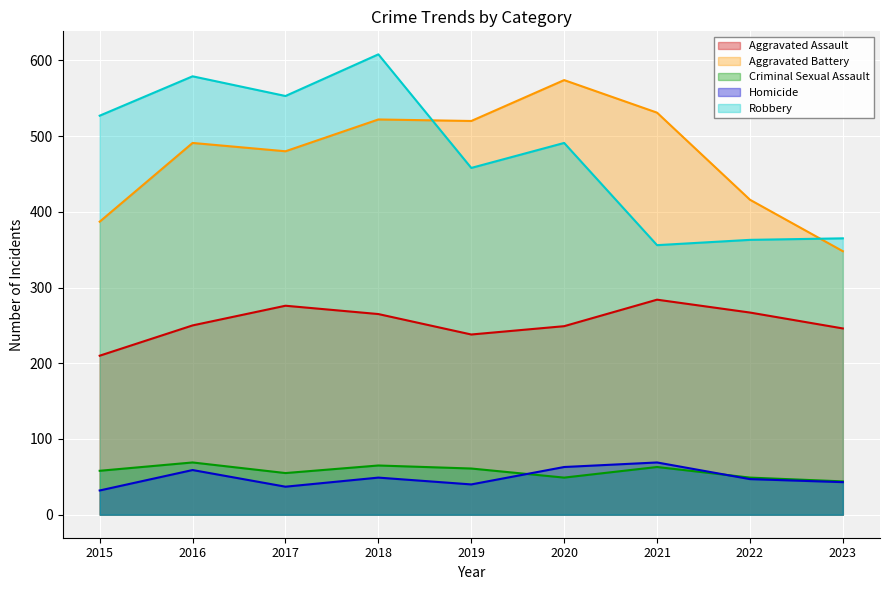

How many lines are shown in the chart?

5